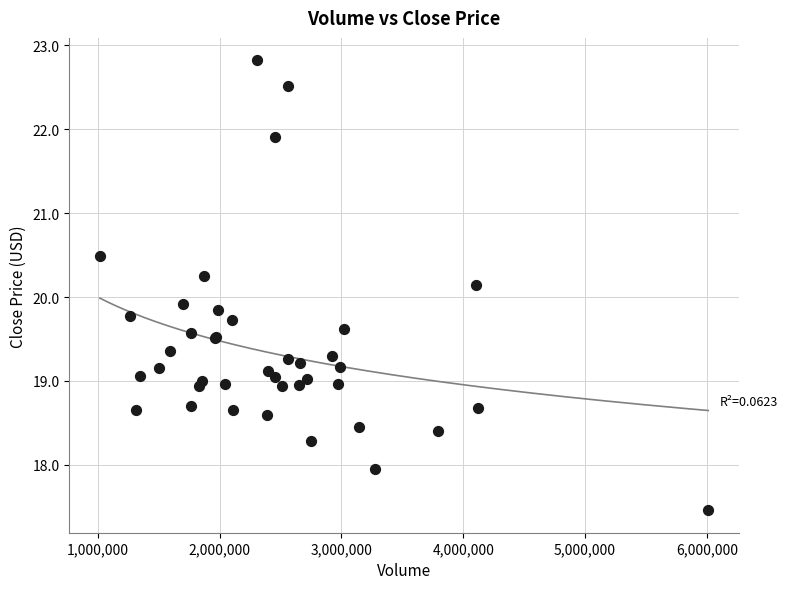

What Y value in the scatter plot is closest to 20?

19.9